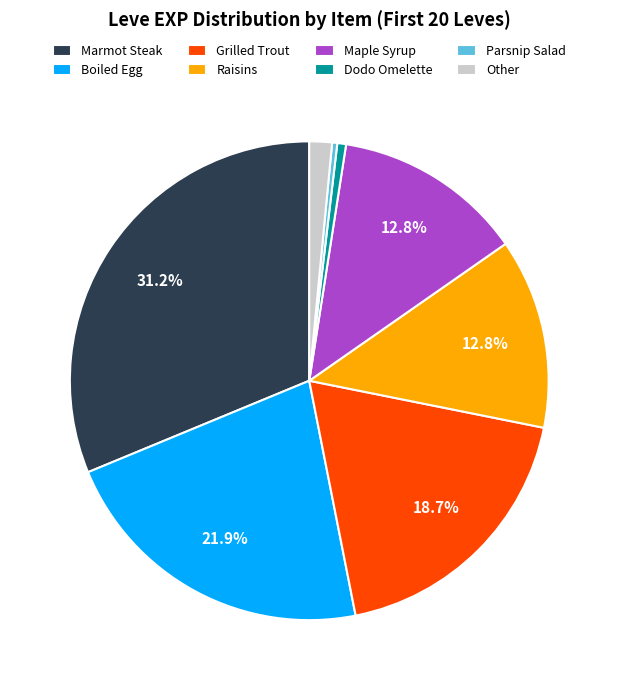

How many segments does this pie chart have?

8